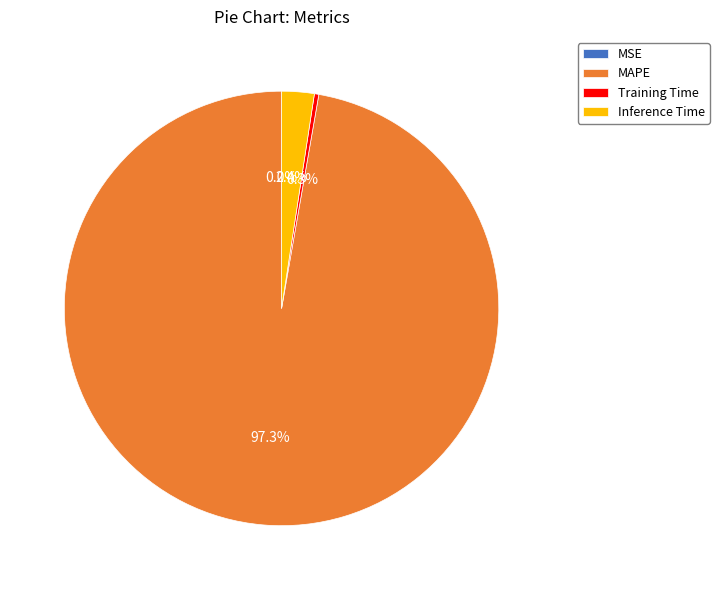

Does MAPE account for over 50% of the chart?

Yes